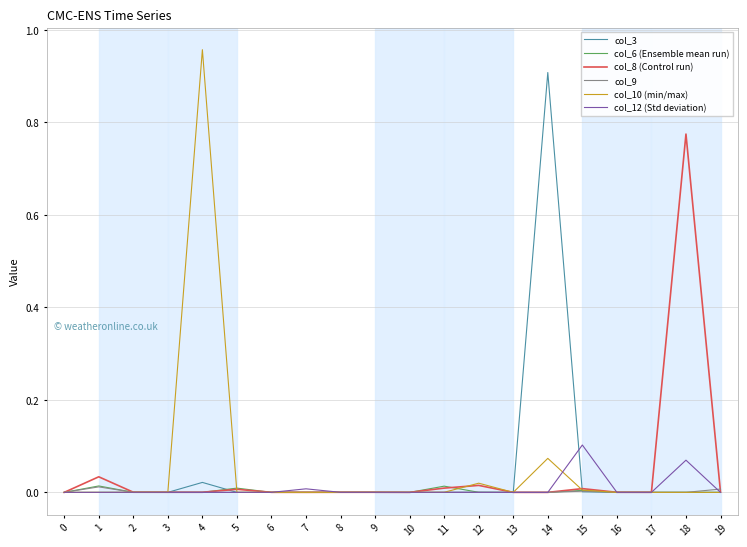

Is it true that col_10 (min/max) equals 0.0 at 3?

True